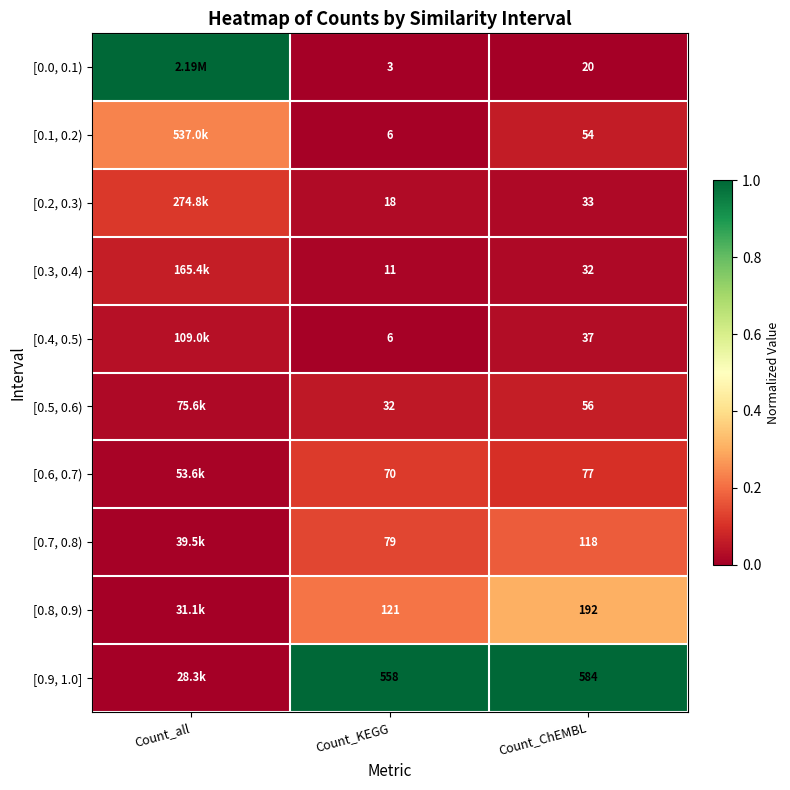

Is the value of [0.7, 0.8) at Count_KEGG greater than the value of [0.8, 0.9) at Count_KEGG?

No